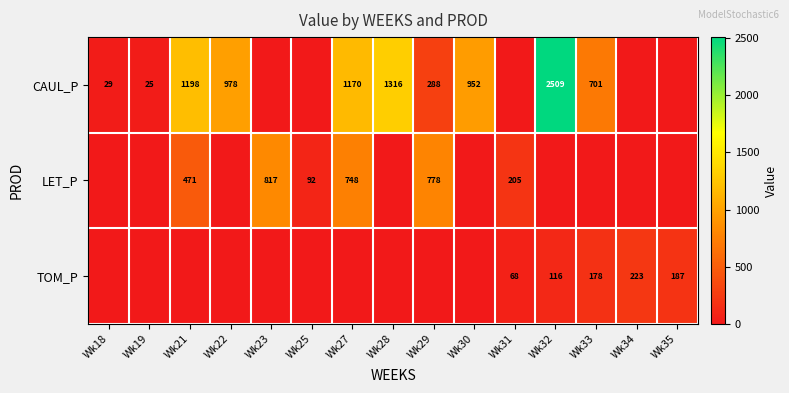

Is it true that TOM_P equals 68 at Wk31?

True